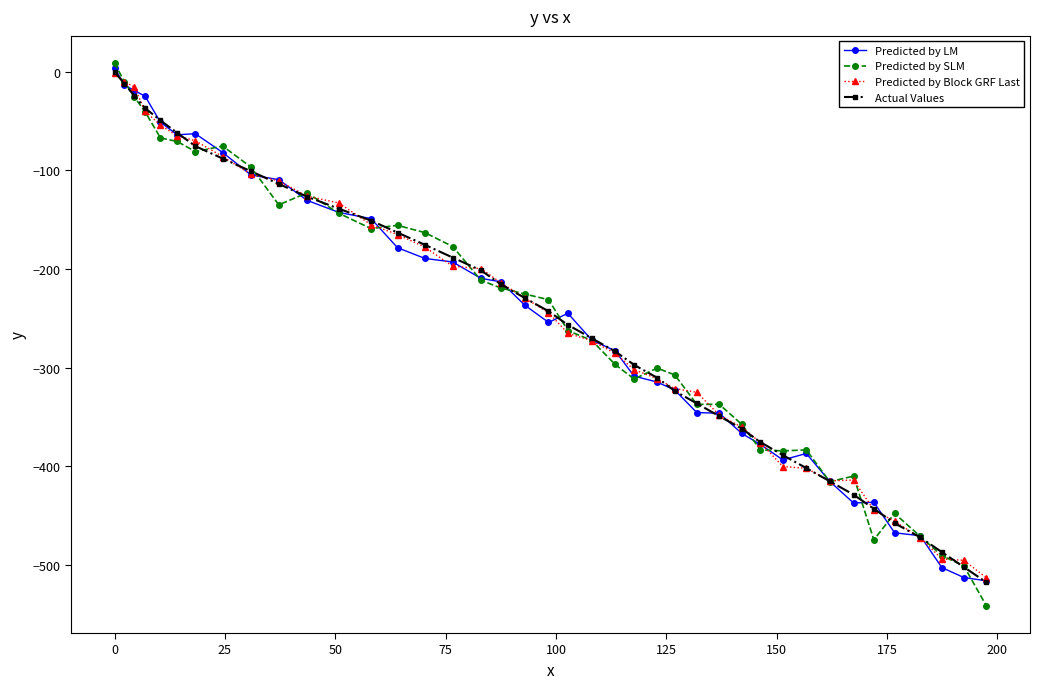

What are all the series names shown in the legend?

Predicted by LM, Predicted by SLM, Predicted by Block GRF Last, Actual Values